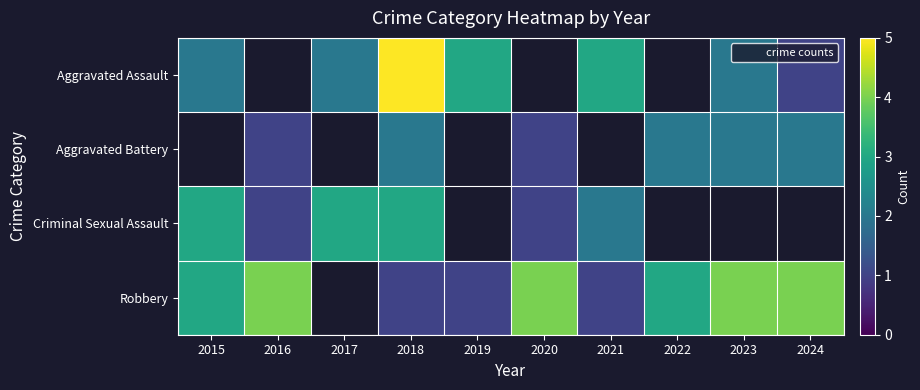

How many categories are shown in the chart?

10